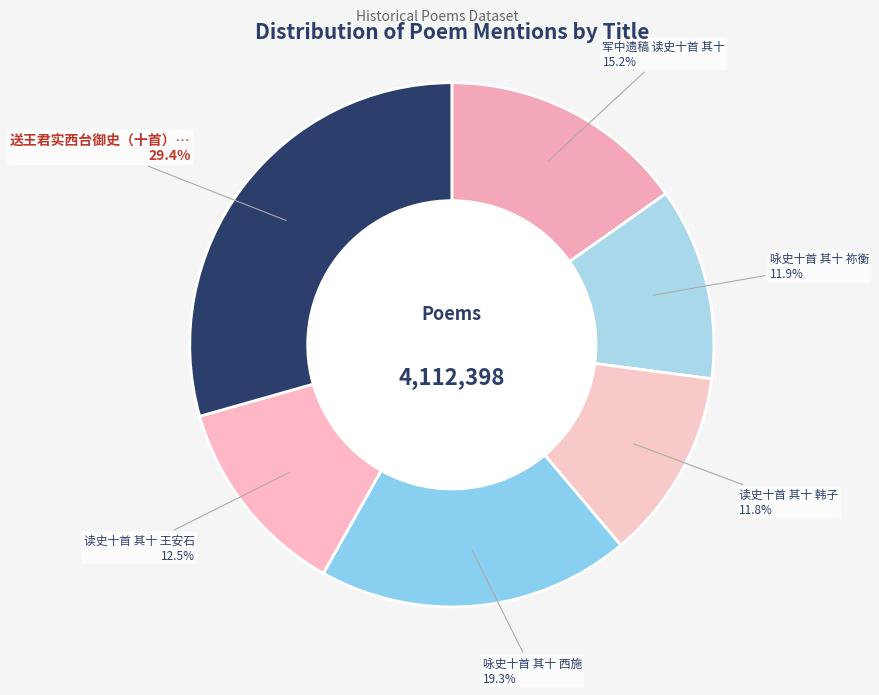

Is there a majority slice in this chart?

No